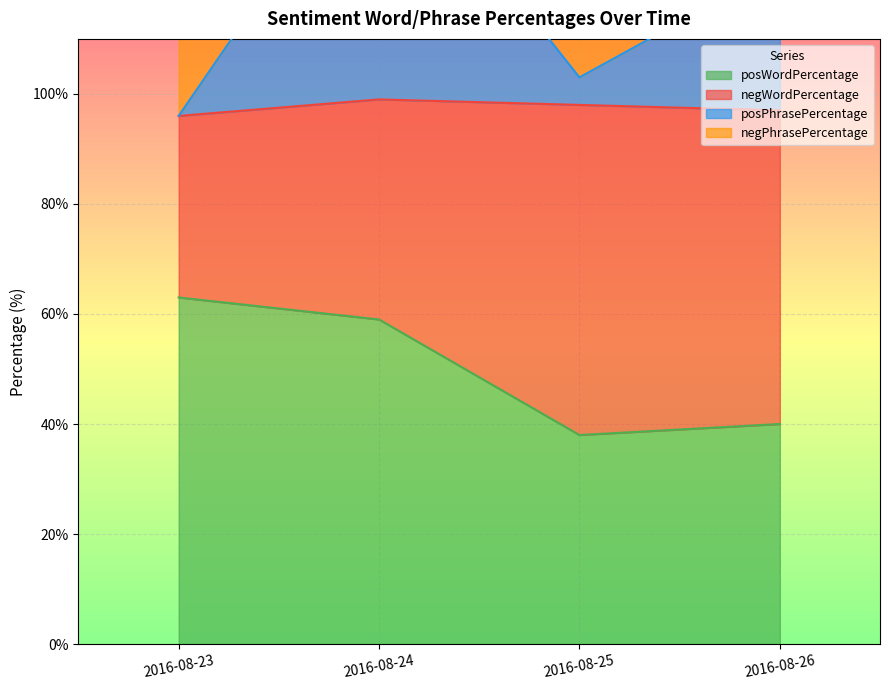

What is the value of the posPhrasePercentage point at the 4th from the left?

123